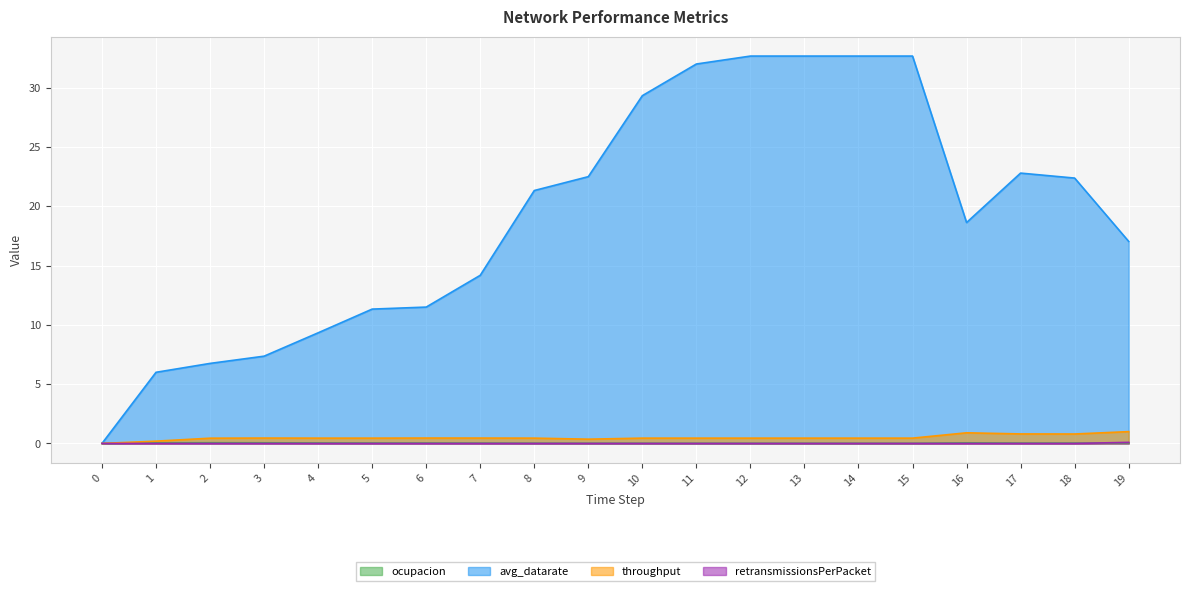

What is the maximum value for ocupacion?

0.1